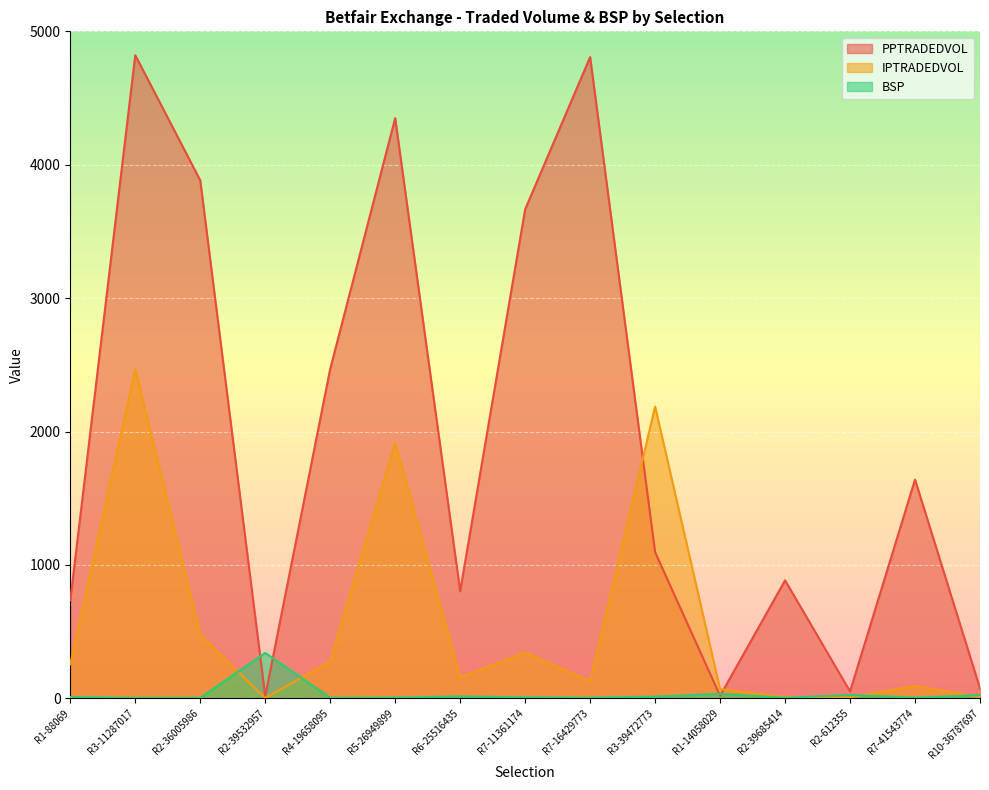

How many data points in BSP are less than 7?

7